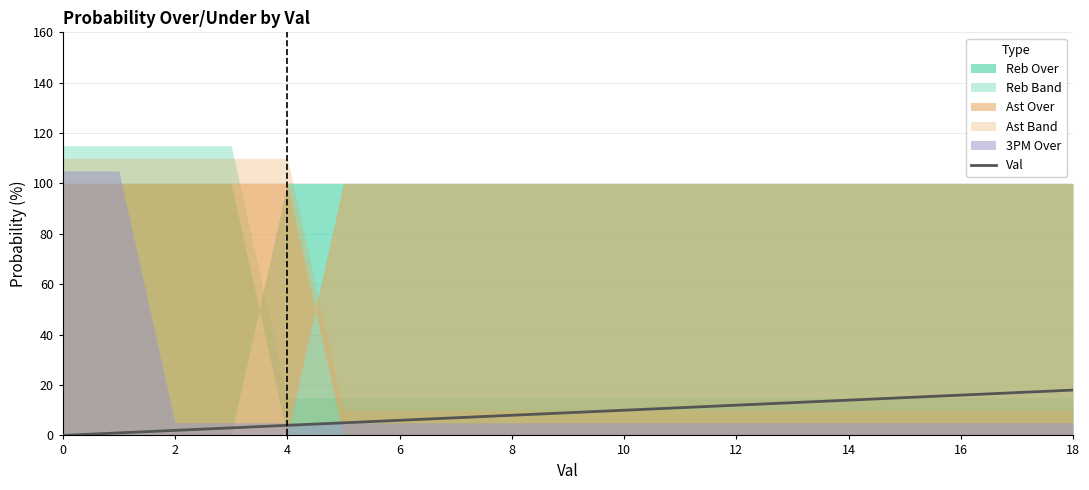

Does the chart have visible grid lines?

Yes